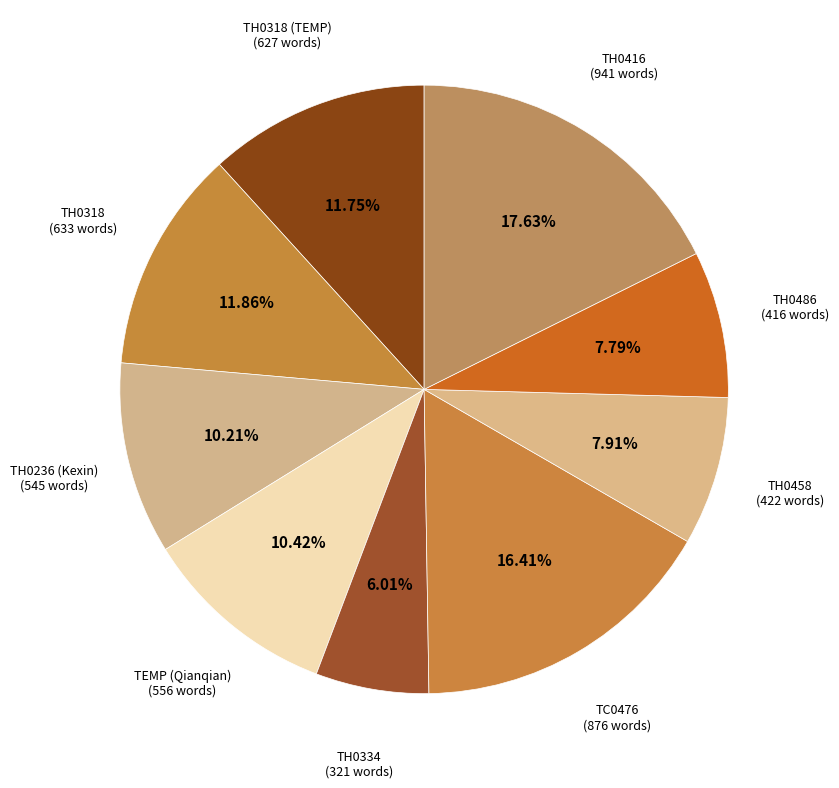

Count the number of slices in the pie.

9